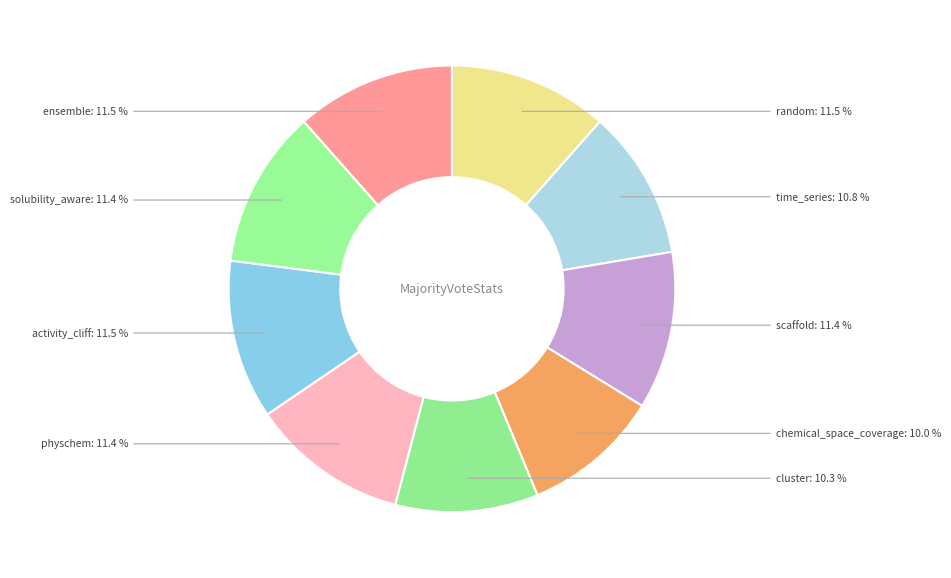

Is there a majority slice in this chart?

No